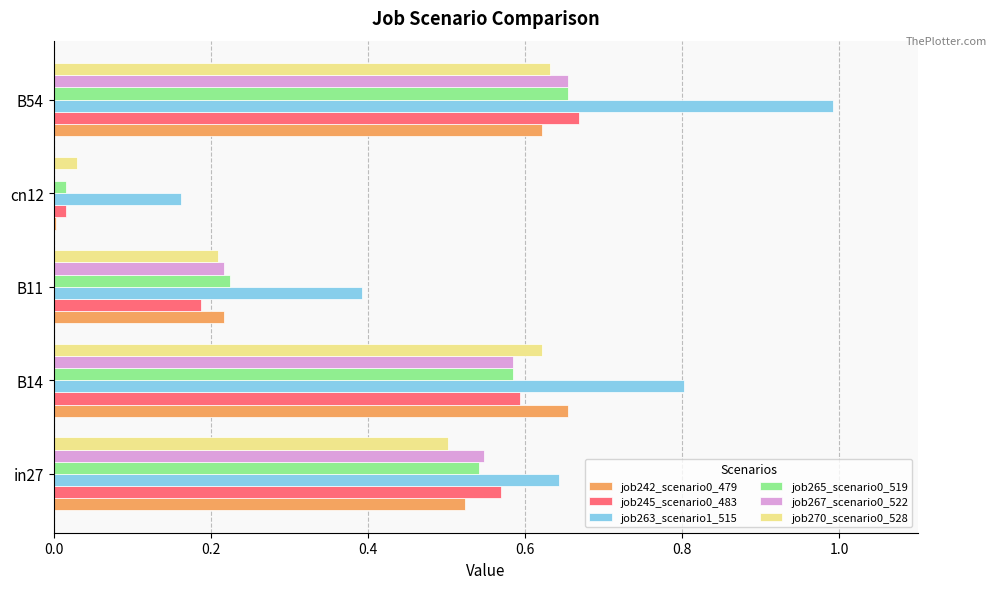

Where is job267_scenario0_522 nearest to the value 0?

cn12